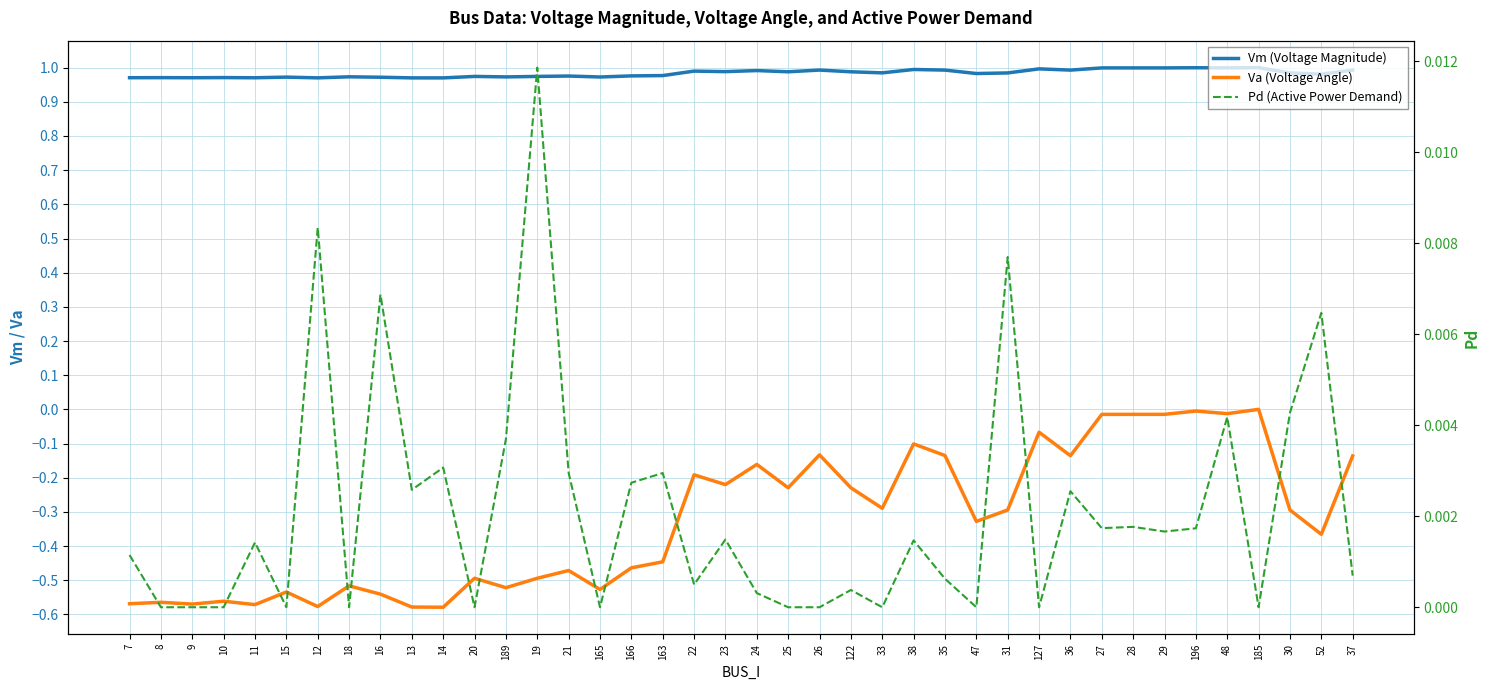

What is the label of the 13th point from the left?

189